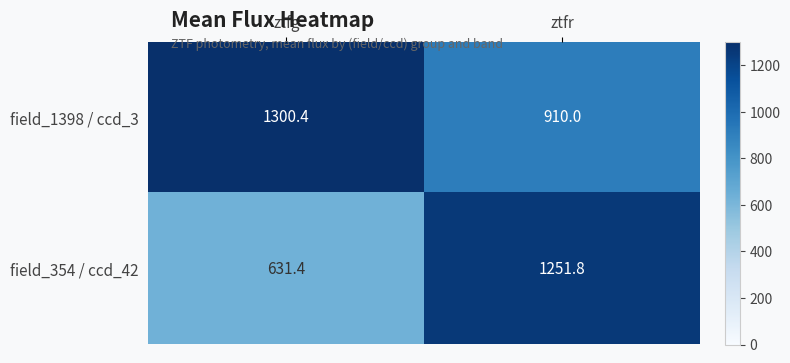

What is the average value of the field_1398 / ccd_3 series?

1105.2